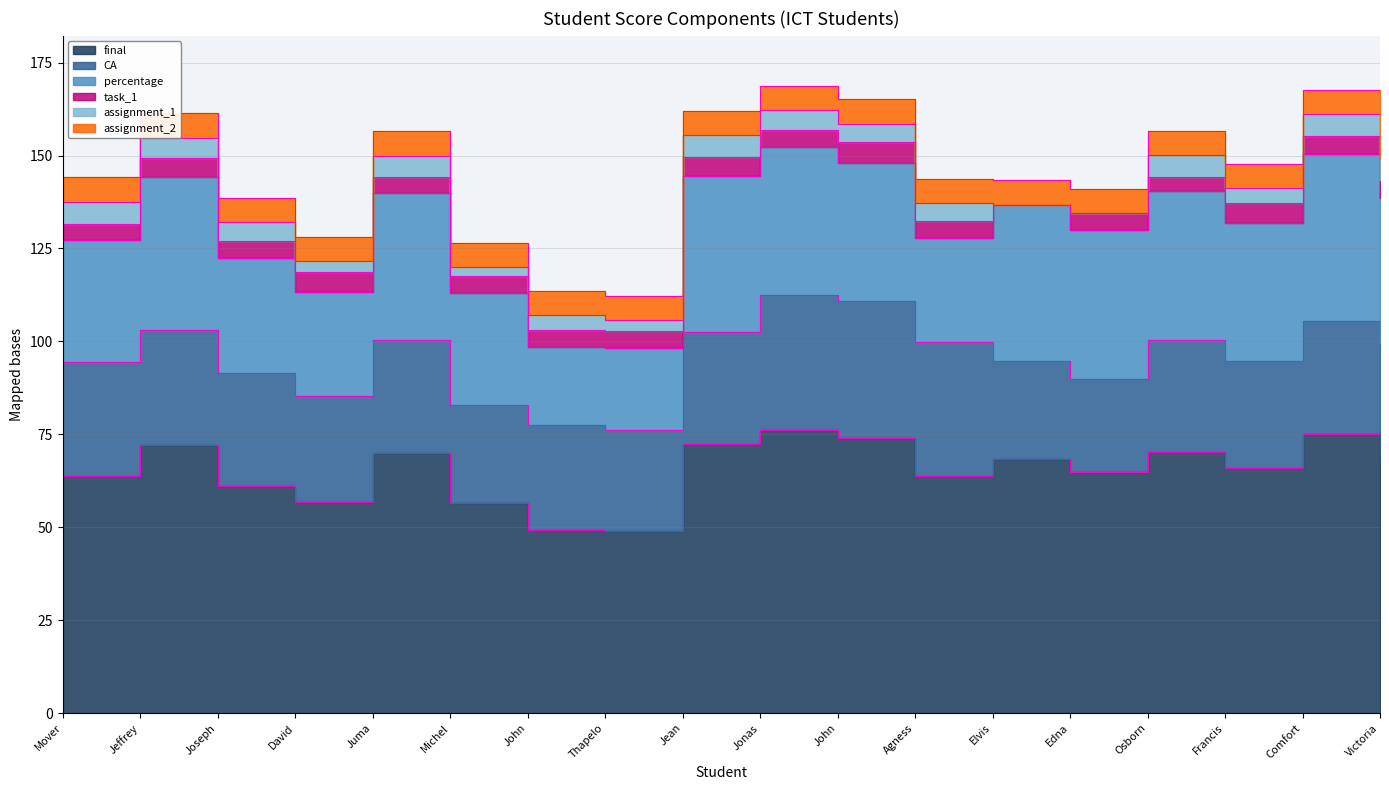

At which label is assignment_2 closest to 6?

Mover Siamboole